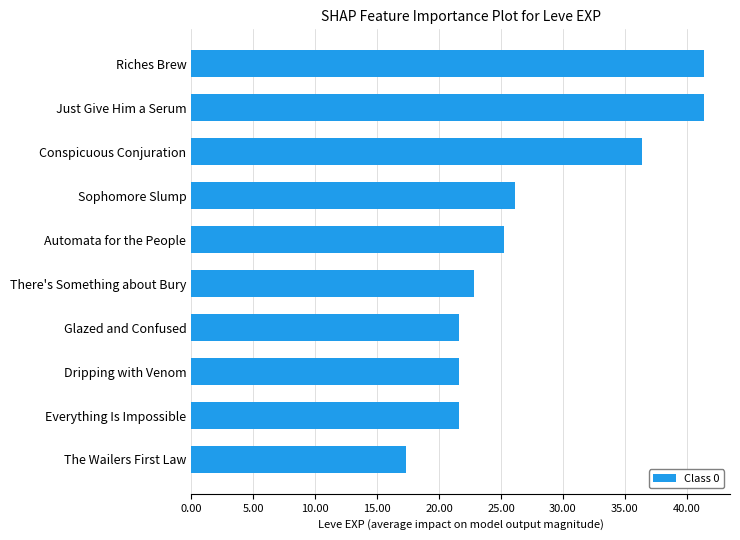

What is the change in value from Conspicuous Conjuration to Just Give Him a Serum?

+5.0